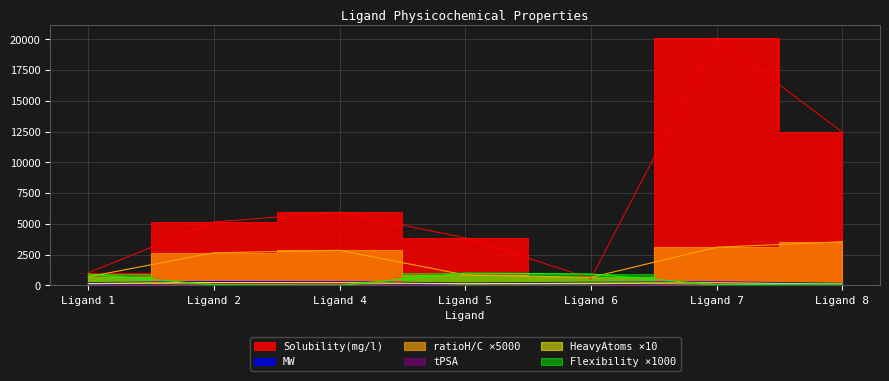

Between Ligand 4 and Ligand 5, which is larger?

Ligand 4